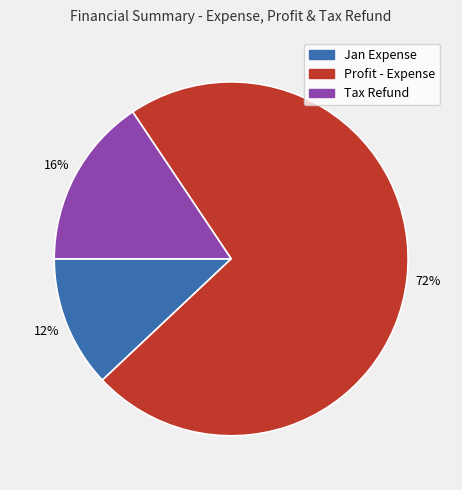

Is it true that Jan Expense is 3% of the pie?

False